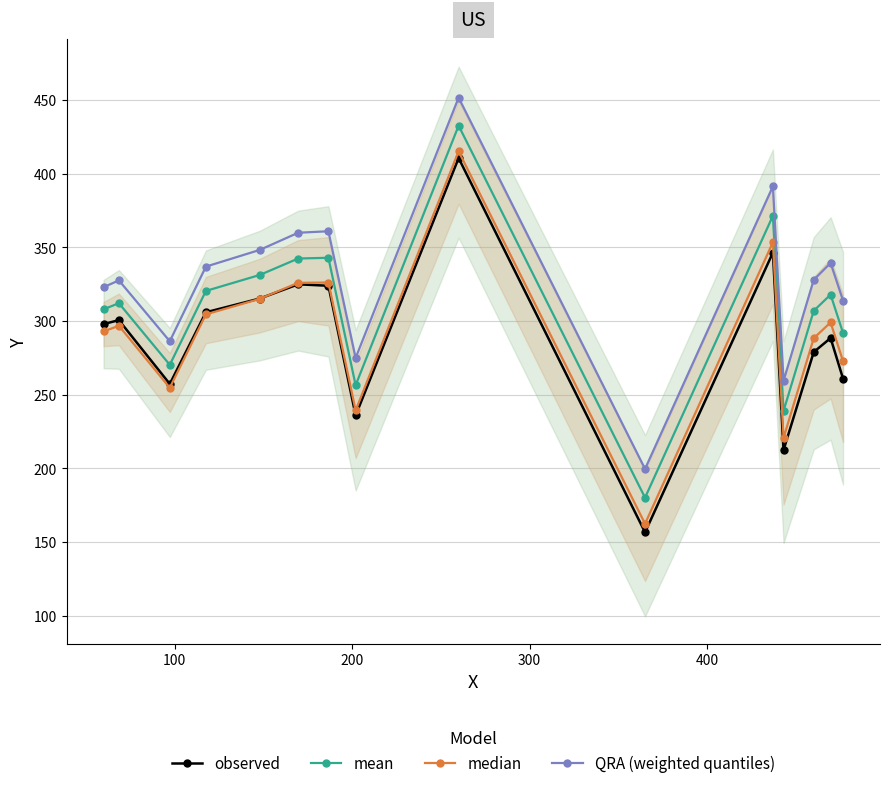

True or false: mean and observed cross at least once.

False